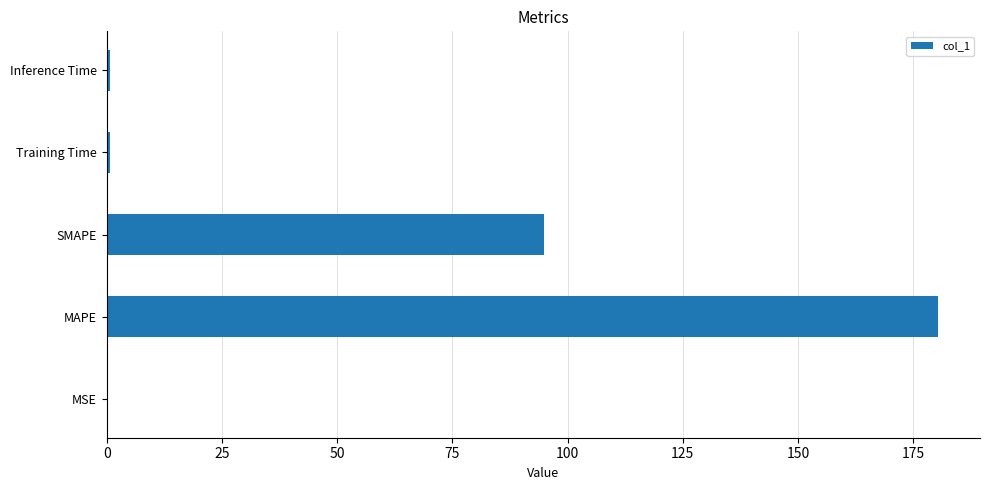

What is the sum of all values?

276.8